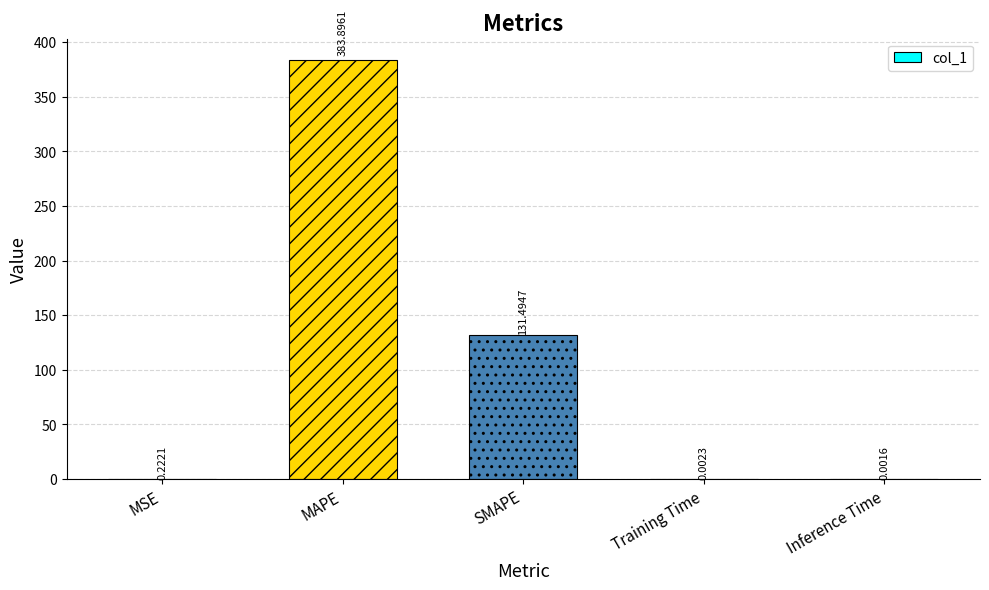

Which category has the highest value across all series?

MAPE